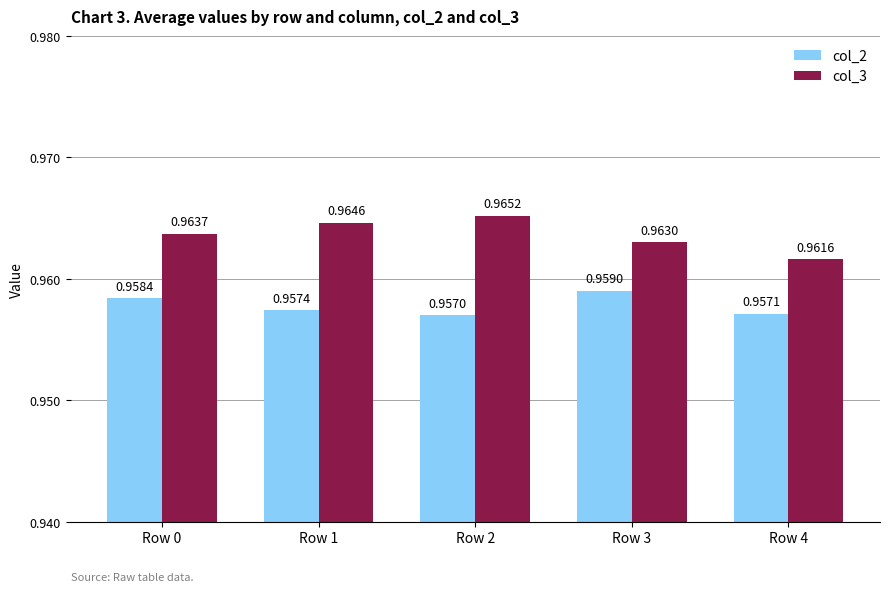

List the labels in order of col_2 value, smallest first.

Row 2, Row 4, Row 1, Row 0, Row 3